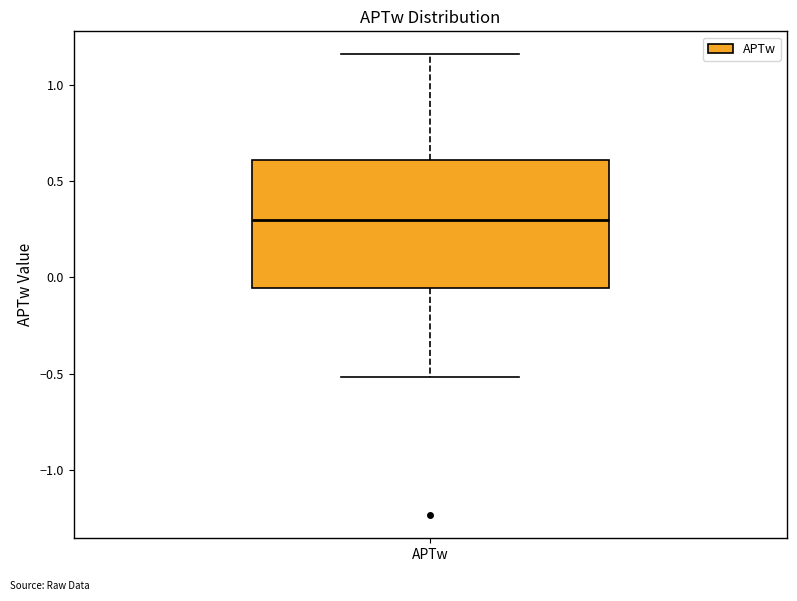

Where is the upper edge of the box for APTw on the y-axis? The values are not printed on the chart, so give them approximately, as read against the axis.

0.60